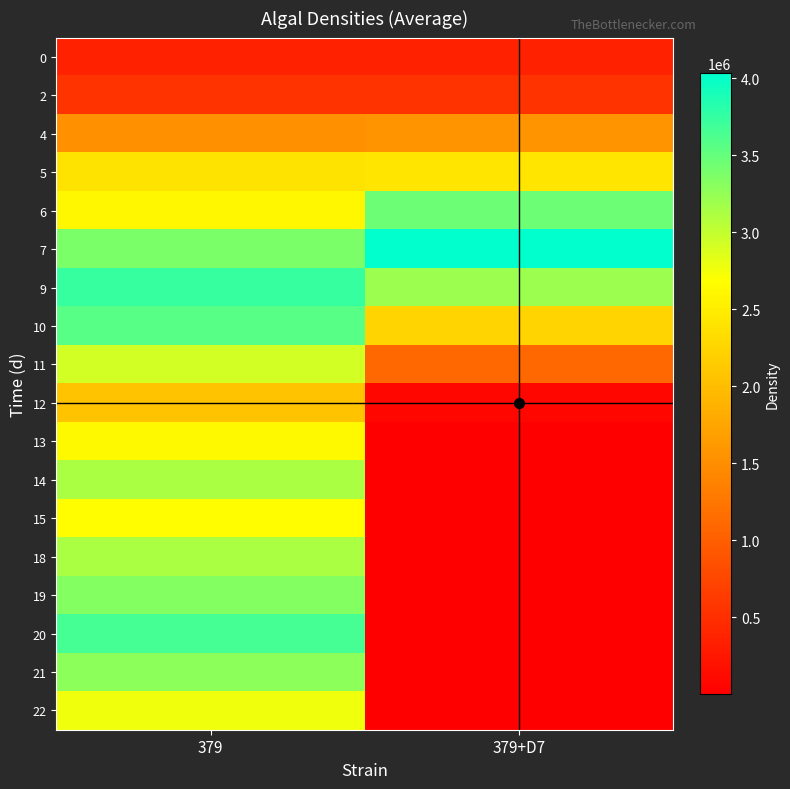

Reading left to right, extract all data points from this chart.

0: 379=354130.2	379+D7=349933.9
2: 379=551034.2	379+D7=541749.4
4: 379=1523760.3	379+D7=1544917.3
5: 379=2400856.0	379+D7=2414706.5
6: 379=2613861.2	379+D7=3449410.1
7: 379=3376399.7	379+D7=4032014.2
9: 379=3748149.7	379+D7=3210179.3
10: 379=3560548.1	379+D7=2246219.5
11: 379=2916052.8	379+D7=1092147.8
12: 379=2056466.7	379+D7=78432.7
13: 379=2626951.2	379+D7=10996.0
14: 379=3124170.2	379+D7=4054.8
15: 379=2665778.2	379+D7=3192.0
18: 379=3123586.7	379+D7=785.8
19: 379=3338526.9	379+D7=1596.9
20: 379=3658731.9	379+D7=2205.3
21: 379=3285662.8	379+D7=3447.7
22: 379=2761735.9	379+D7=5071.5